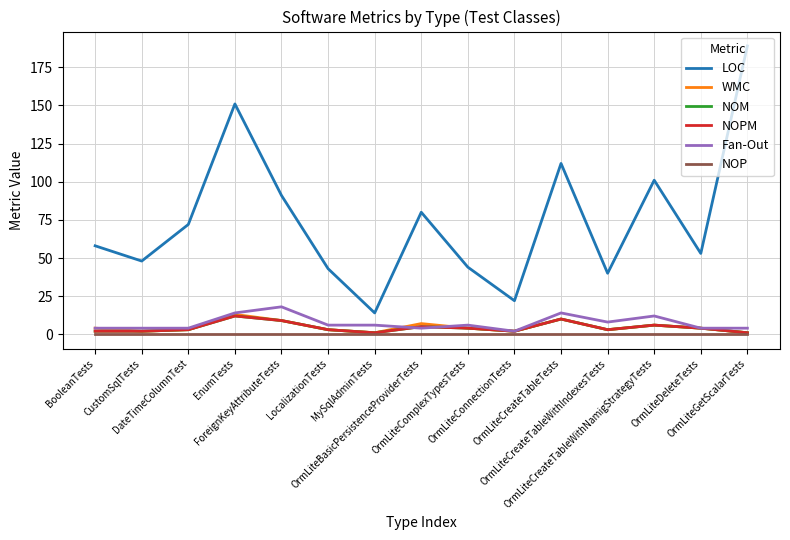

Count the Fan-Out values in the range 4 to 12.

11